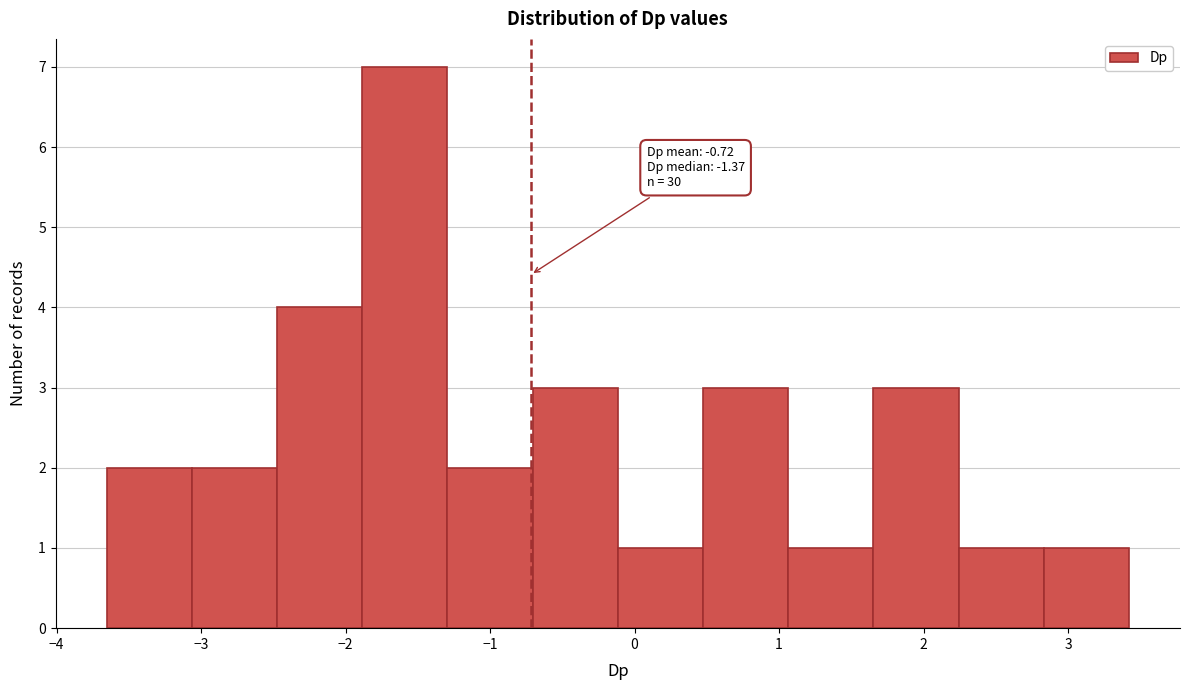

Over which range of the x-axis is the bar tallest?

-1.9 to -1.3